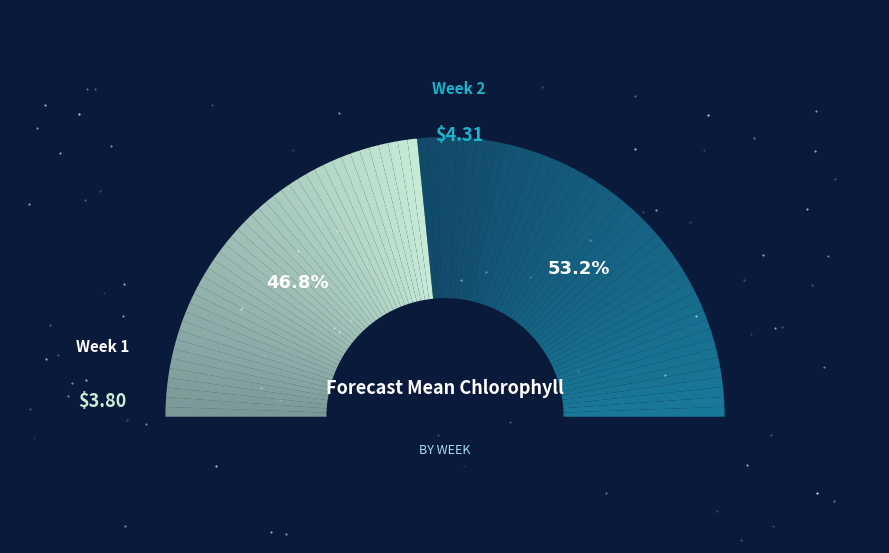

What is the smallest slice in the pie chart?

Week 1